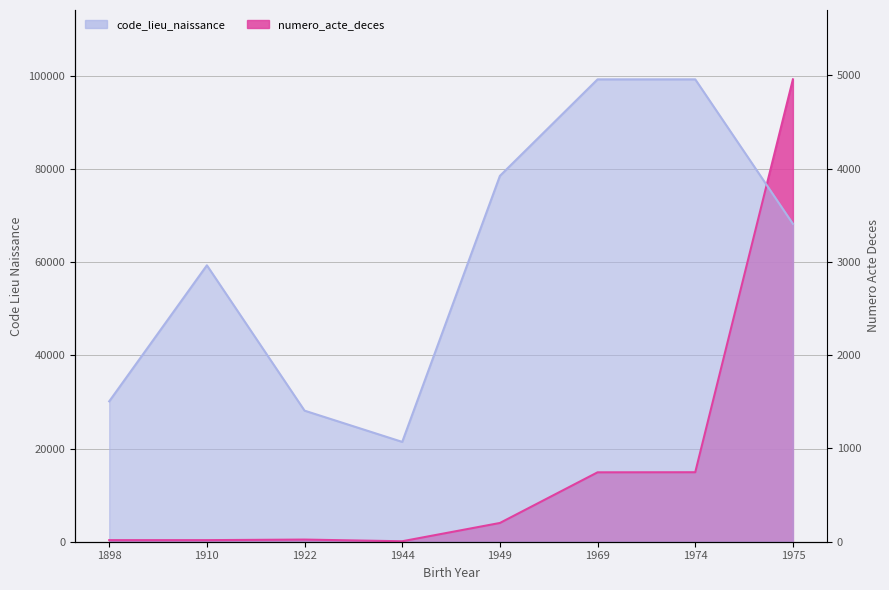

True or false: code_lieu_naissance has a value of 68224.0 at 1975.

True